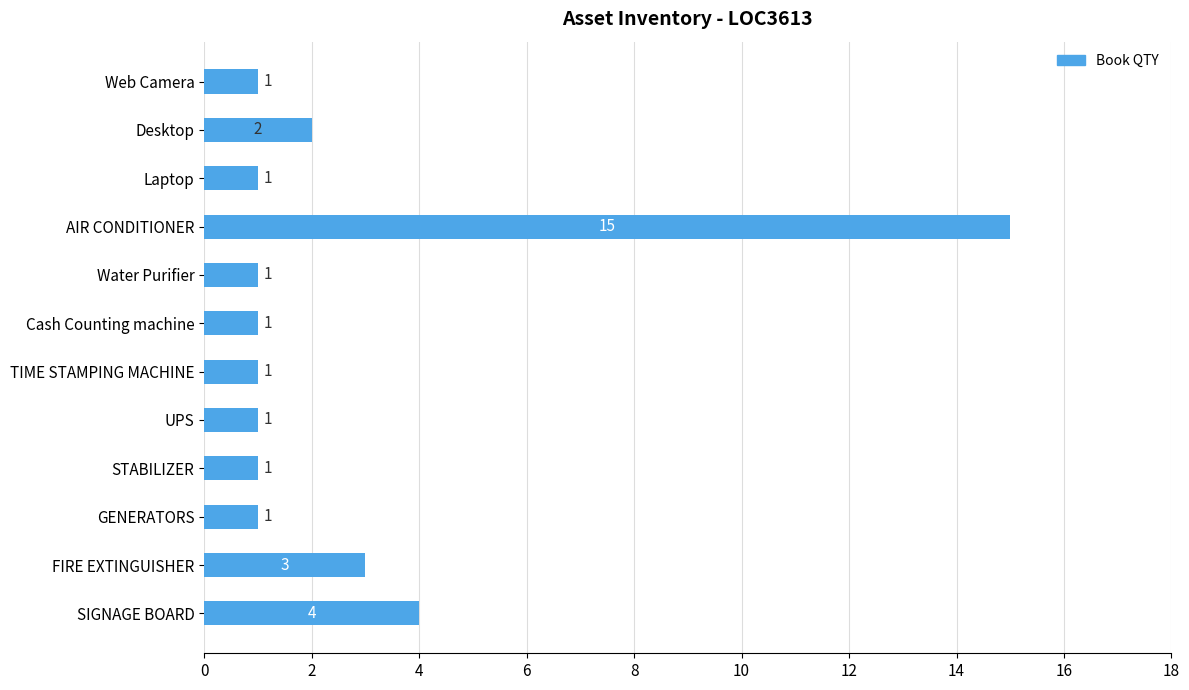

How many bars are there in total?

12